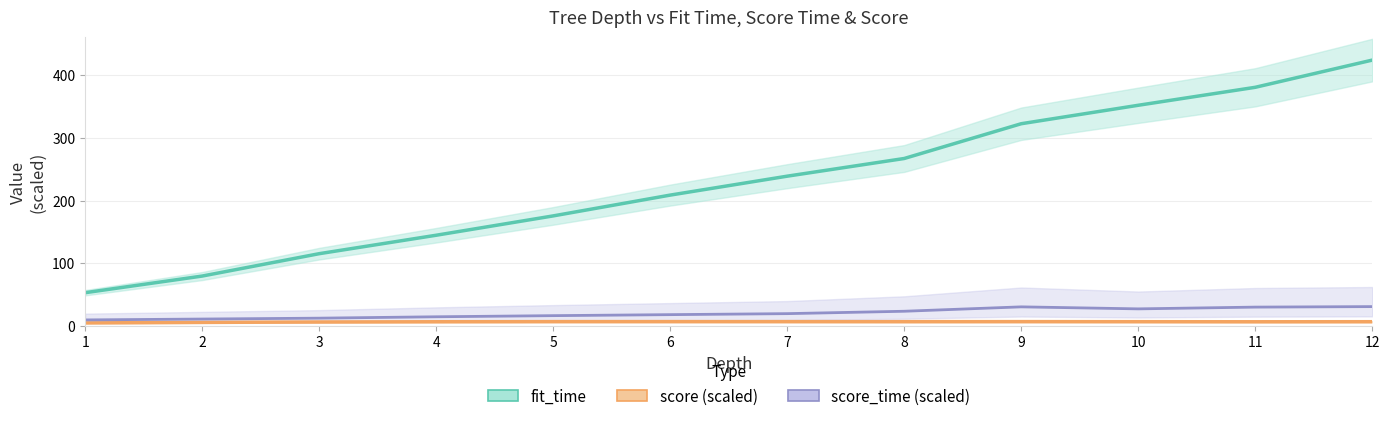

Which series has the largest range (max minus min)?

fit_time